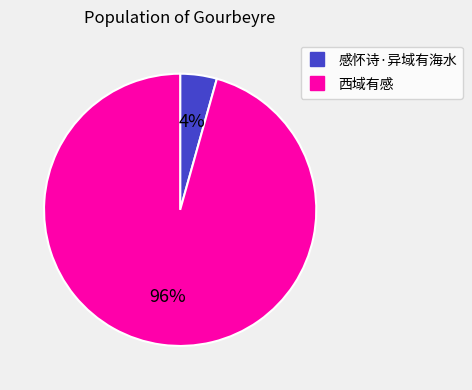

The 感怀诗·异域有海水 slice represents 4% of the pie. True or false?

True